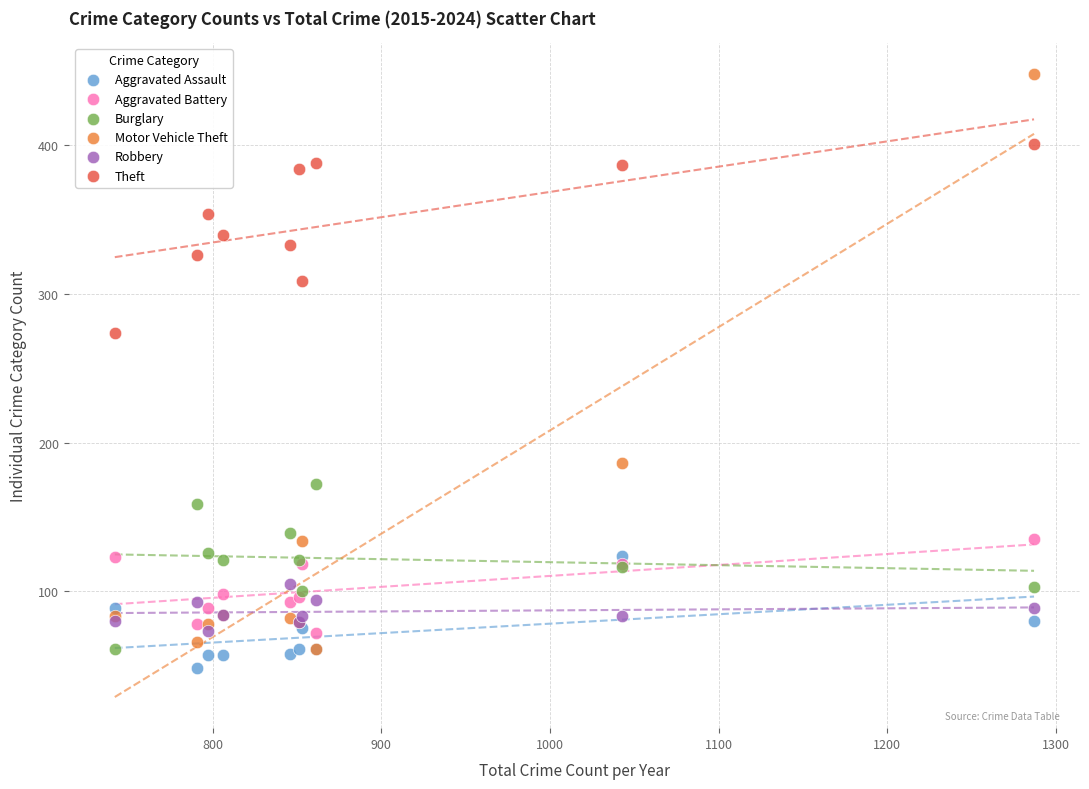

Which series has the widest spread of Y values?

Motor Vehicle Theft